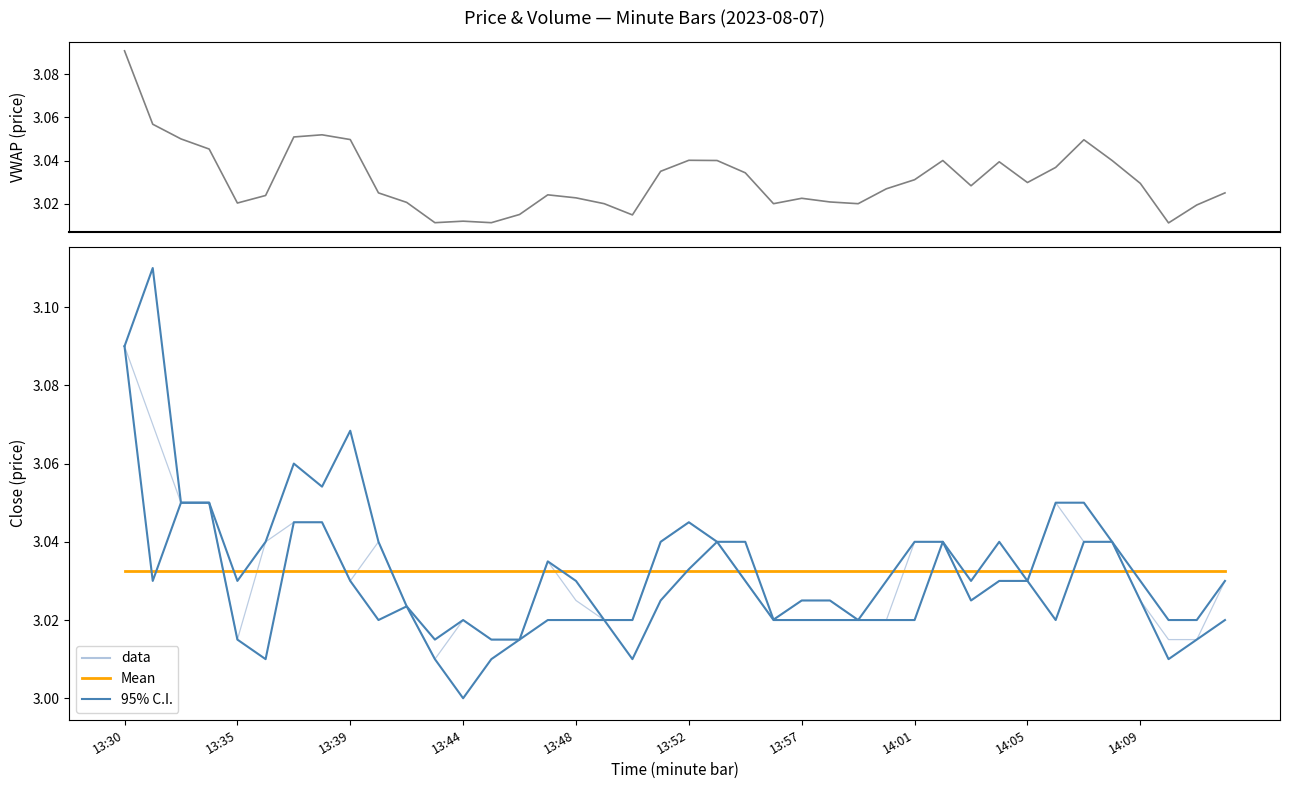

The value of vwap at 22 is 3.0. True or false?

True